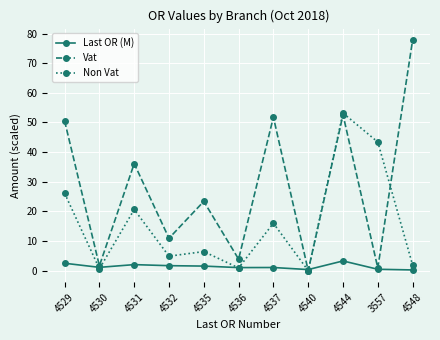

At how many categories does at least one series exceed 3?

9